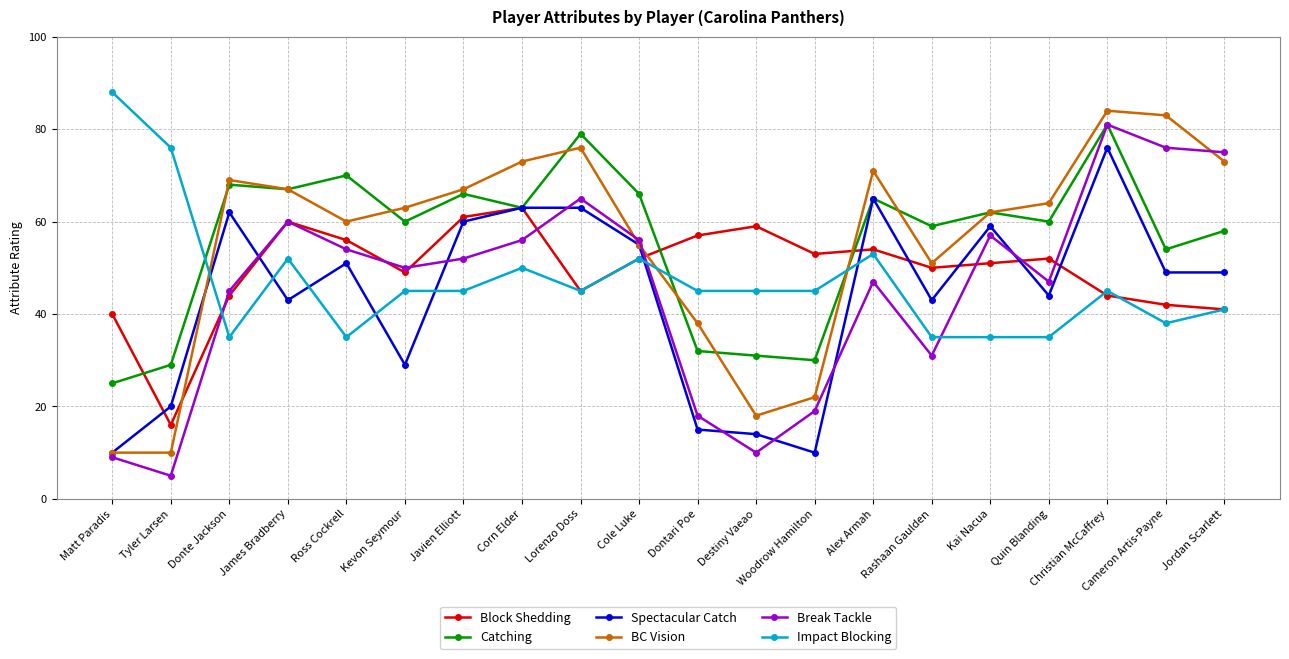

Reading left to right, list all the values displayed in this chart.

Block Shedding: Matt Paradis=40	Tyler Larsen=16	Donte Jackson=44	James Bradberry=60	Ross Cockrell=56	Kevon Seymour=49	Javien Elliott=61	Corn Elder=63	Lorenzo Doss=45	Cole Luke=52	Dontari Poe=57	Destiny Vaeao=59	Woodrow Hamilton=53	Alex Armah=54	Rashaan Gaulden=50	Kai Nacua=51	Quin Blanding=52	Christian McCaffrey=44	Cameron Artis-Payne=42	Jordan Scarlett=41
Catching: Matt Paradis=25	Tyler Larsen=29	Donte Jackson=68	James Bradberry=67	Ross Cockrell=70	Kevon Seymour=60	Javien Elliott=66	Corn Elder=63	Lorenzo Doss=79	Cole Luke=66	Dontari Poe=32	Destiny Vaeao=31	Woodrow Hamilton=30	Alex Armah=65	Rashaan Gaulden=59	Kai Nacua=62	Quin Blanding=60	Christian McCaffrey=81	Cameron Artis-Payne=54	Jordan Scarlett=58
Spectacular Catch: Matt Paradis=10	Tyler Larsen=20	Donte Jackson=62	James Bradberry=43	Ross Cockrell=51	Kevon Seymour=29	Javien Elliott=60	Corn Elder=63	Lorenzo Doss=63	Cole Luke=55	Dontari Poe=15	Destiny Vaeao=14	Woodrow Hamilton=10	Alex Armah=65	Rashaan Gaulden=43	Kai Nacua=59	Quin Blanding=44	Christian McCaffrey=76	Cameron Artis-Payne=49	Jordan Scarlett=49
BC Vision: Matt Paradis=10	Tyler Larsen=10	Donte Jackson=69	James Bradberry=67	Ross Cockrell=60	Kevon Seymour=63	Javien Elliott=67	Corn Elder=73	Lorenzo Doss=76	Cole Luke=55	Dontari Poe=38	Destiny Vaeao=18	Woodrow Hamilton=22	Alex Armah=71	Rashaan Gaulden=51	Kai Nacua=62	Quin Blanding=64	Christian McCaffrey=84	Cameron Artis-Payne=83	Jordan Scarlett=73
Break Tackle: Matt Paradis=9	Tyler Larsen=5	Donte Jackson=45	James Bradberry=60	Ross Cockrell=54	Kevon Seymour=50	Javien Elliott=52	Corn Elder=56	Lorenzo Doss=65	Cole Luke=56	Dontari Poe=18	Destiny Vaeao=10	Woodrow Hamilton=19	Alex Armah=47	Rashaan Gaulden=31	Kai Nacua=57	Quin Blanding=47	Christian McCaffrey=81	Cameron Artis-Payne=76	Jordan Scarlett=75
Impact Blocking: Matt Paradis=88	Tyler Larsen=76	Donte Jackson=35	James Bradberry=52	Ross Cockrell=35	Kevon Seymour=45	Javien Elliott=45	Corn Elder=50	Lorenzo Doss=45	Cole Luke=52	Dontari Poe=45	Destiny Vaeao=45	Woodrow Hamilton=45	Alex Armah=53	Rashaan Gaulden=35	Kai Nacua=35	Quin Blanding=35	Christian McCaffrey=45	Cameron Artis-Payne=38	Jordan Scarlett=41